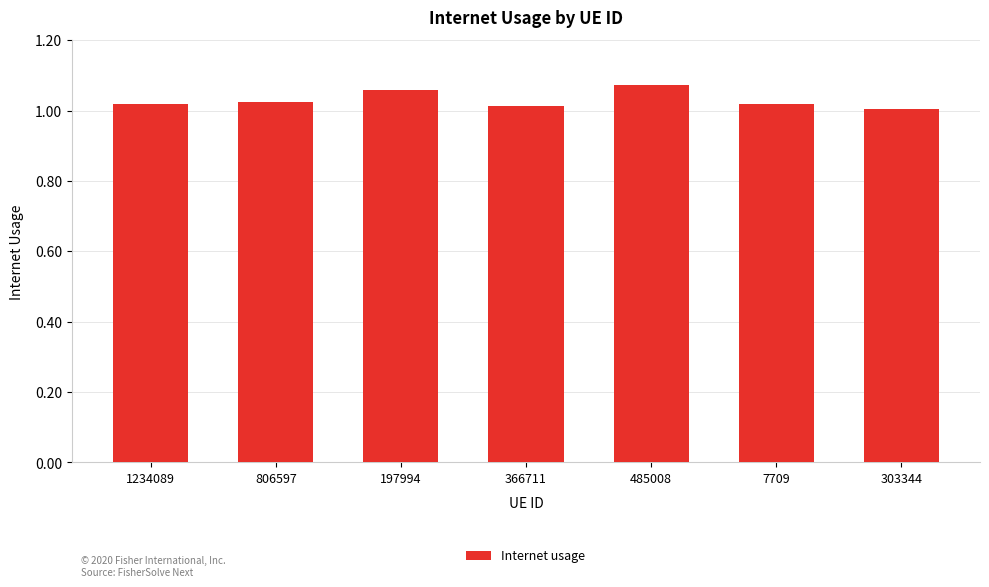

Between 197994 and 7709, which is larger?

197994